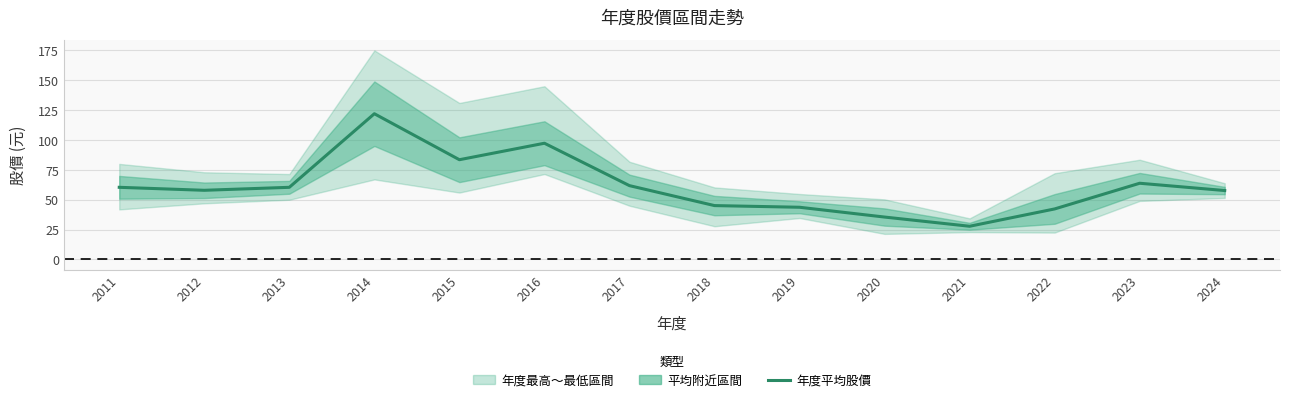

What is the sum of the values at 2021 and 2019?

71.5